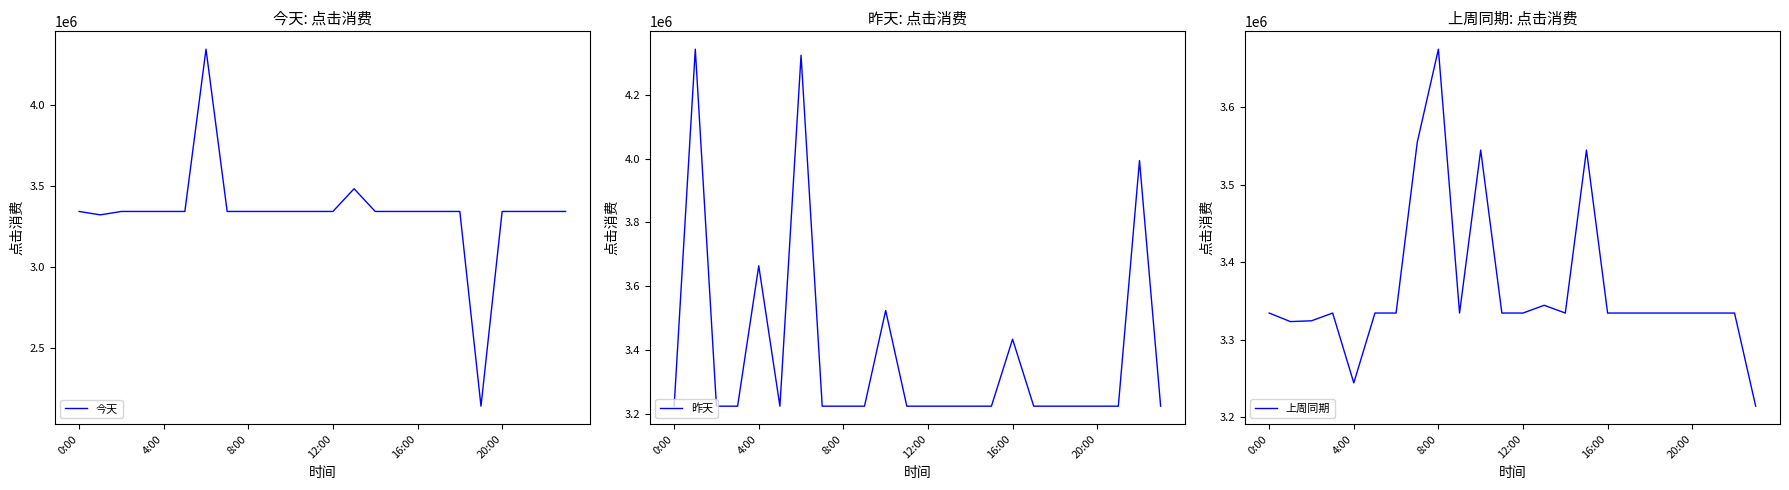

What are all the series names shown in the legend?

今天, 昨天, 上周同期